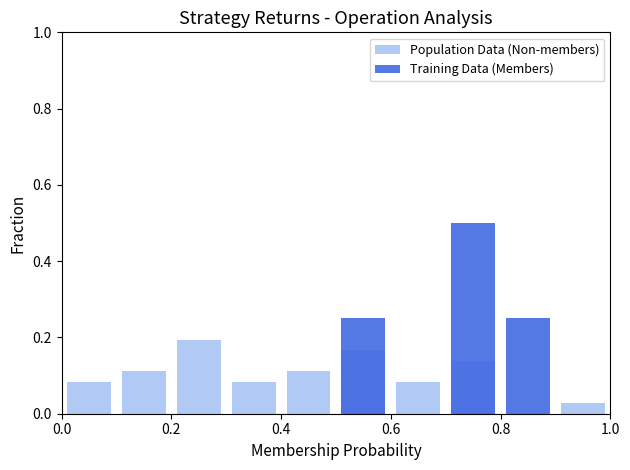

Is it true that Population Data (Non-members) equals 0.1 at 0.2?

True